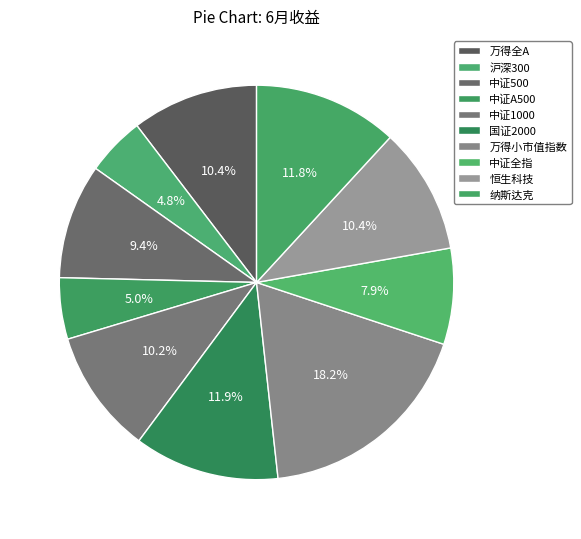

Count the number of slices in the pie.

10